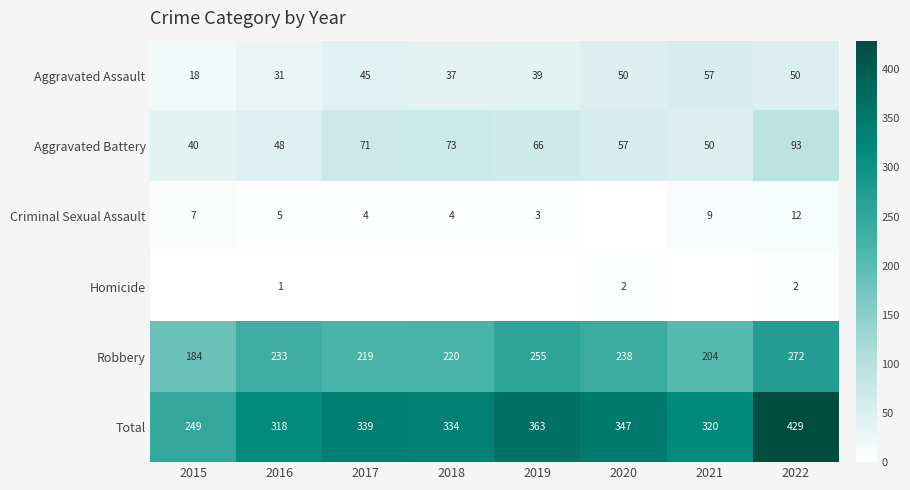

What is the total value across all series at 2021?

640